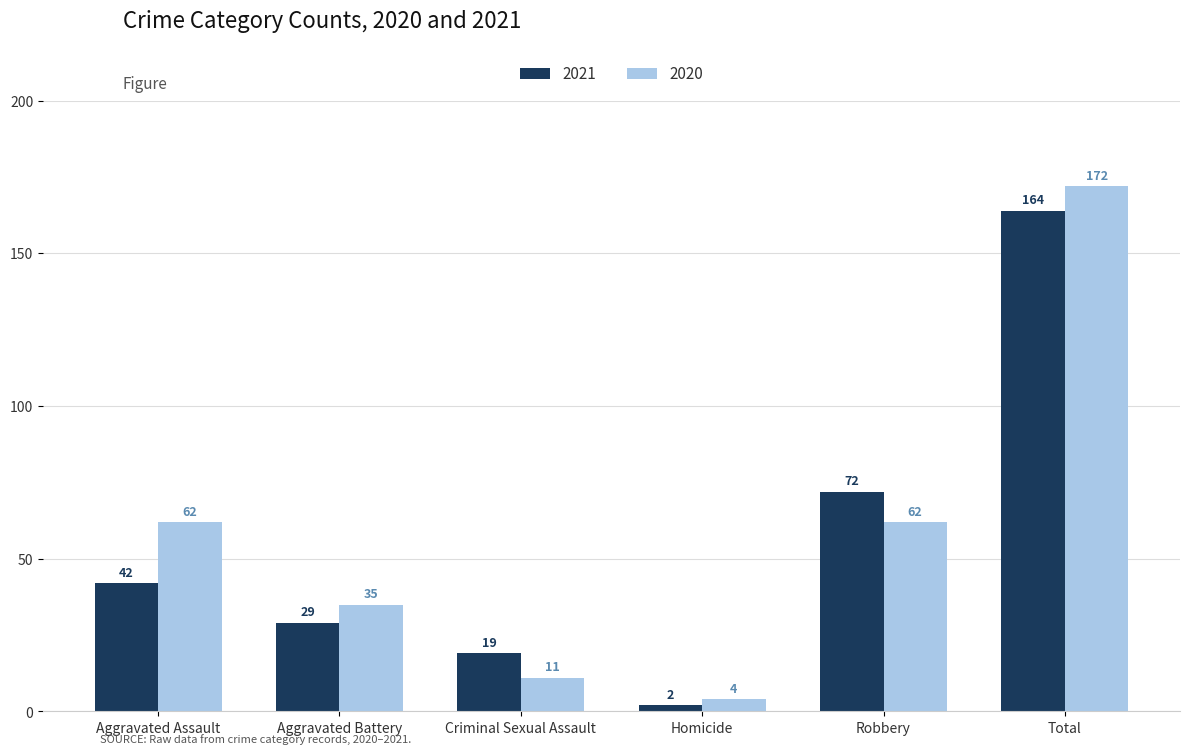

What is the approximate value of 2020 at Robbery, to the nearest 50?

50